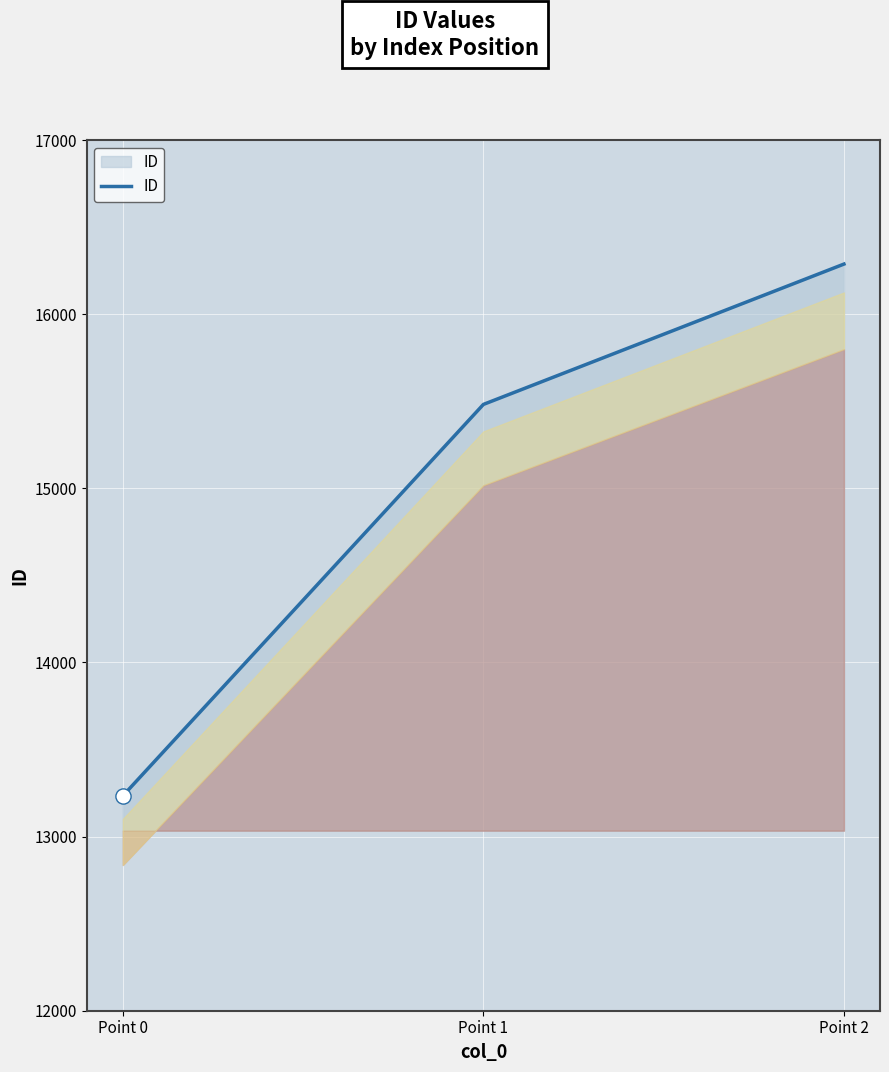

Which has a higher value, Point 0 or Point 2?

Point 2